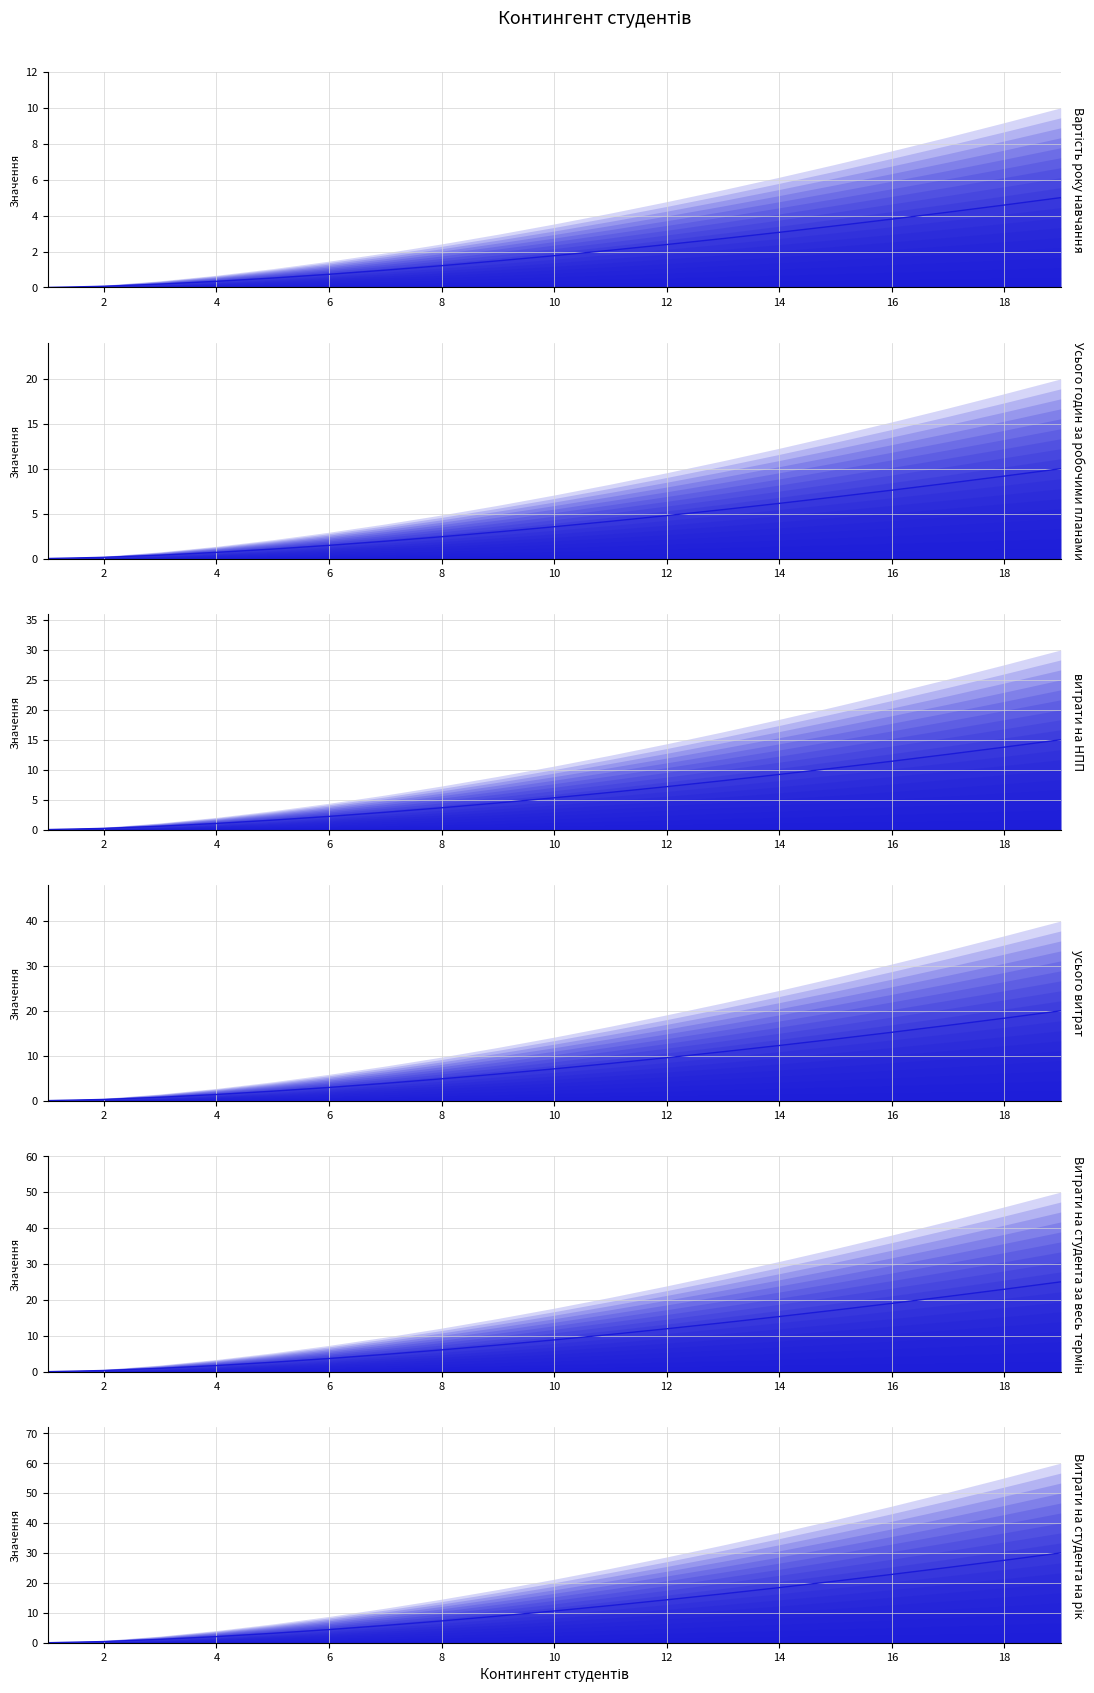

Is the value of витрати на НПП (median) at 20 greater than the value of Витрати на студента на рік (median) at 14?

No